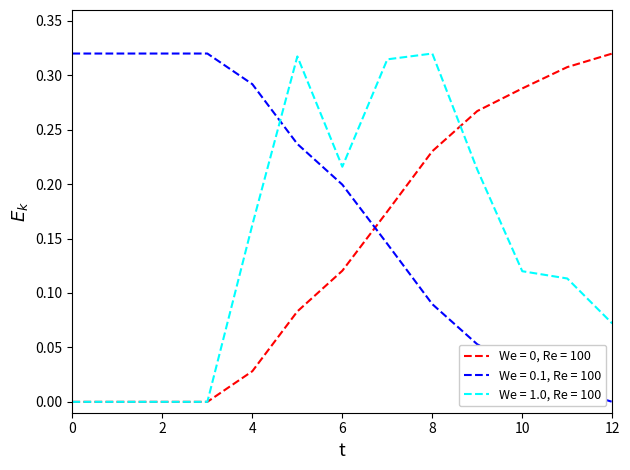

How many intersections are there between We = 0.1, Re = 100 and We = 1.0, Re = 100?

1